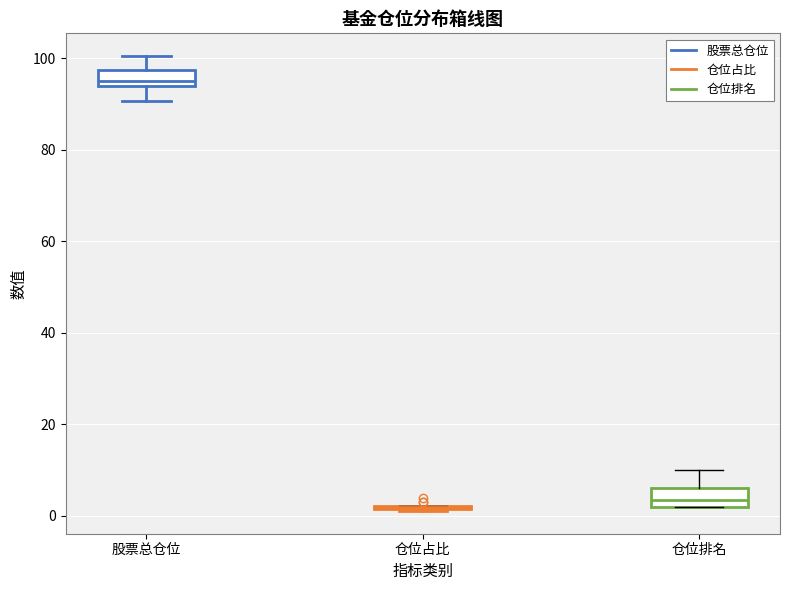

Reading left to right, read every box against the y-axis: the position of its median line, the range the box covers, and the ends of its whiskers. The values are not printed on the chart, so give them approximately, as read against the axis.

股票总仓位: median 94 (just above the box's lower edge), box 94 to 98, whiskers 90 to 100
仓位占比: box collapsed to a line at 2, whiskers 2 to 2
仓位排名: median 4, box 2 to 6, whiskers 2 to 10